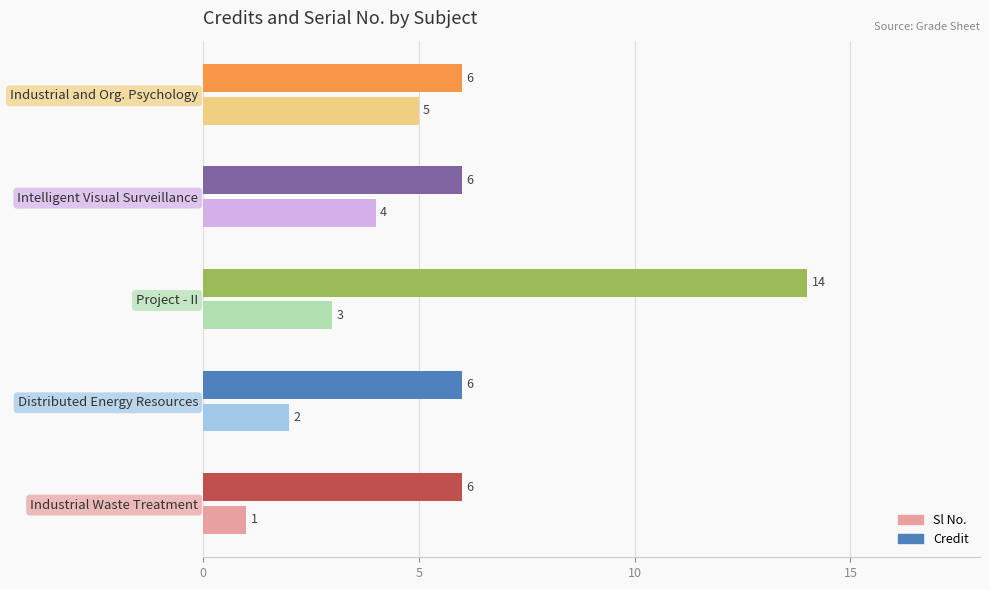

What is the difference between the highest and lowest values at Industrial Waste Treatment?

5